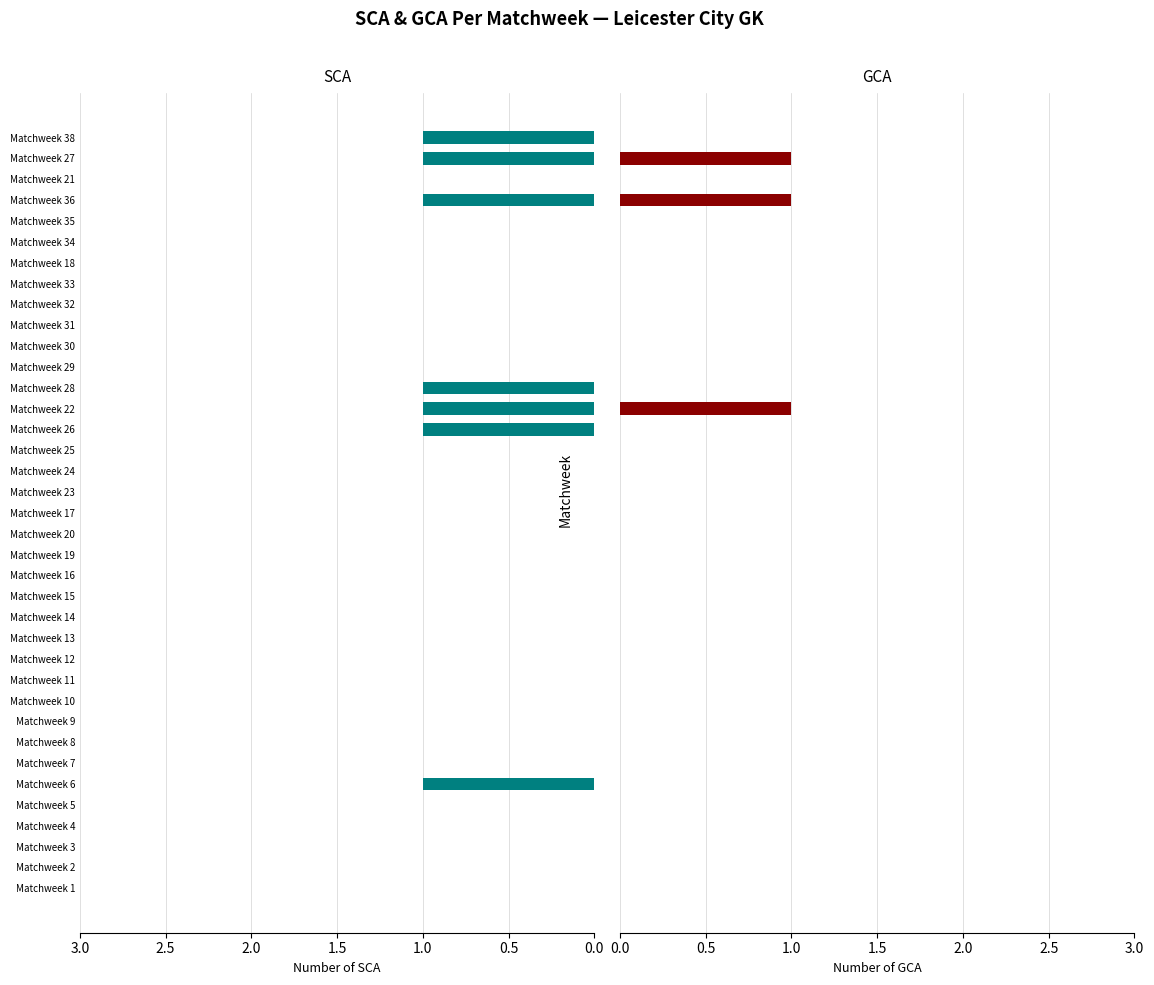

Reading left to right, list all the values displayed in this chart.

SCA: 0	0	0	0	0	1	0	0	0	0	0	0	0	0	0	0	0	0	0	0	0	0	1	1	1	0	0	0	0	0	0	0	0	1	0	1	1
GCA: 0	0	0	0	0	0	0	0	0	0	0	0	0	0	0	0	0	0	0	0	0	0	0	1	0	0	0	0	0	0	0	0	0	1	0	1	0